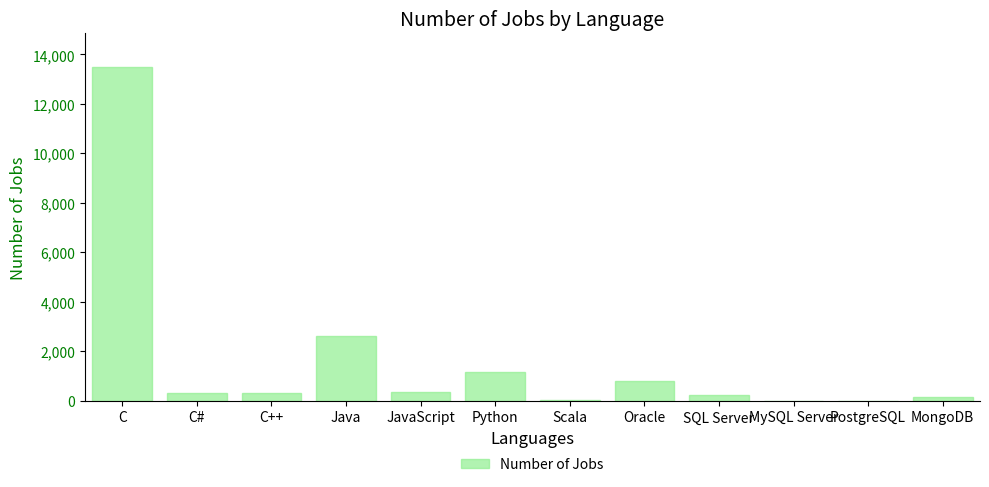

How many distinct data groups are displayed?

1